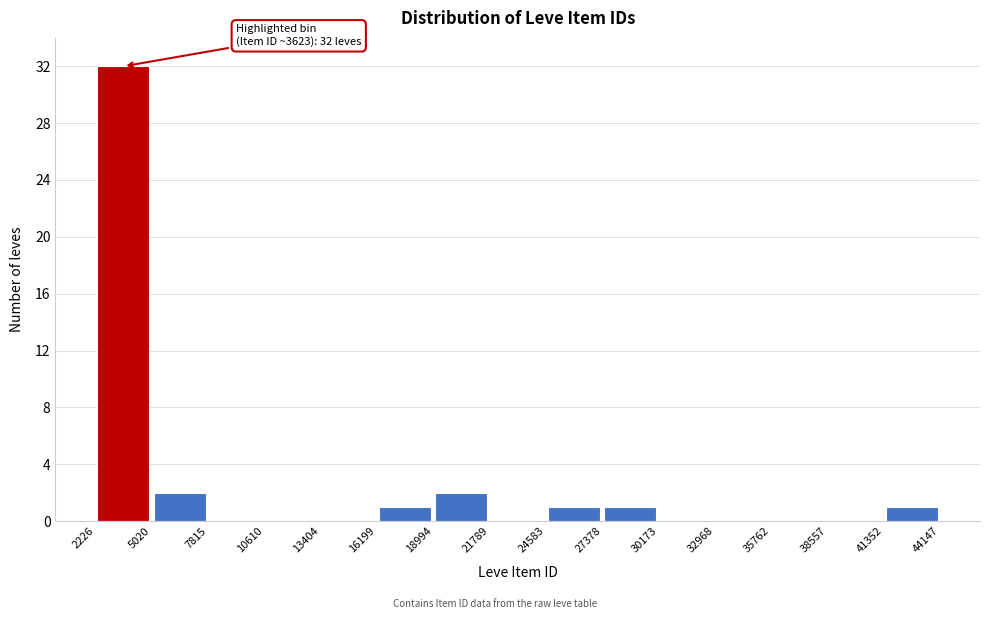

Which range on the x-axis has the tallest bar?

2226 to 5020